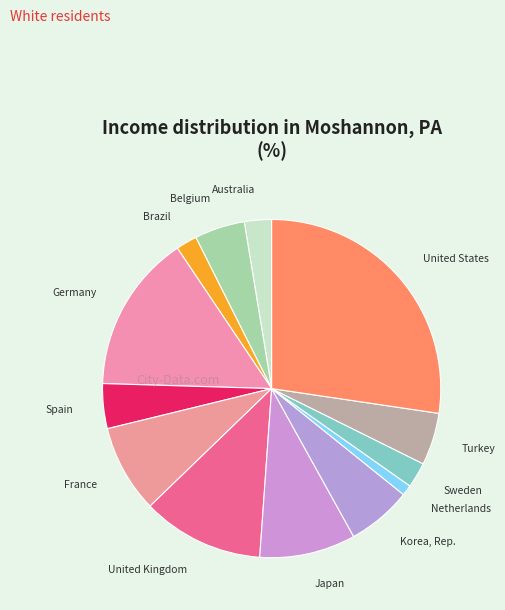

Which category has the smallest portion of the pie?

Netherlands